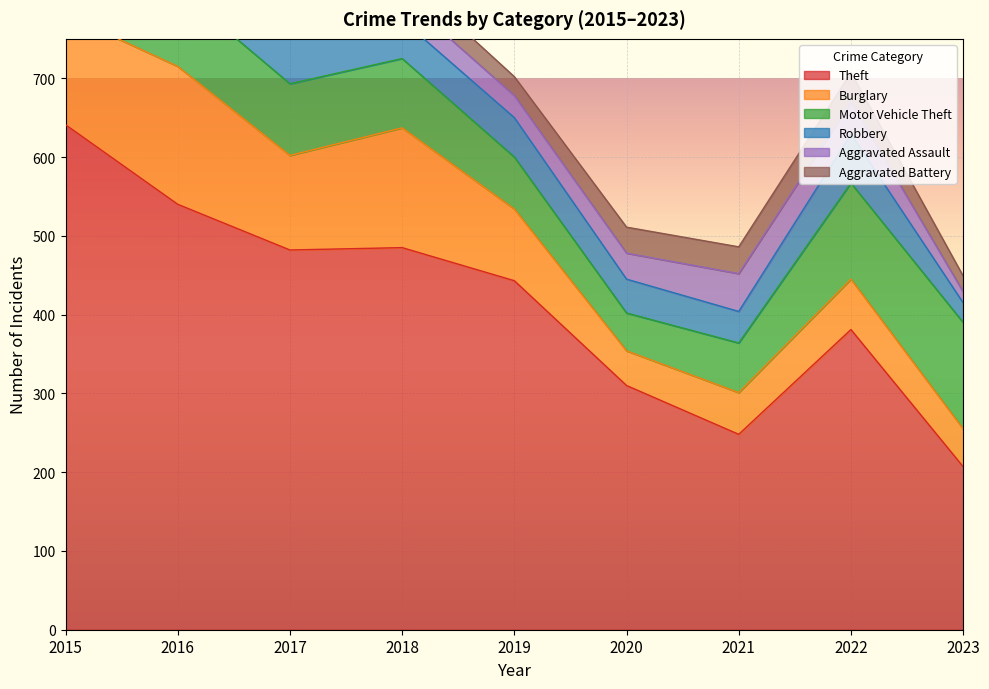

Reading left to right, list all the values displayed in this chart.

Theft: 641	540	482	485	443	310	248	381	207
Burglary: 140	175	120	152	91	44	53	64	48
Motor Vehicle Theft: 115	98	91	88	66	48	63	122	135
Robbery: 64	101	85	49	50	43	40	62	25
Aggravated Assault: 25	34	38	30	28	33	48	41	14
Aggravated Battery: 25	43	29	28	24	33	34	37	20